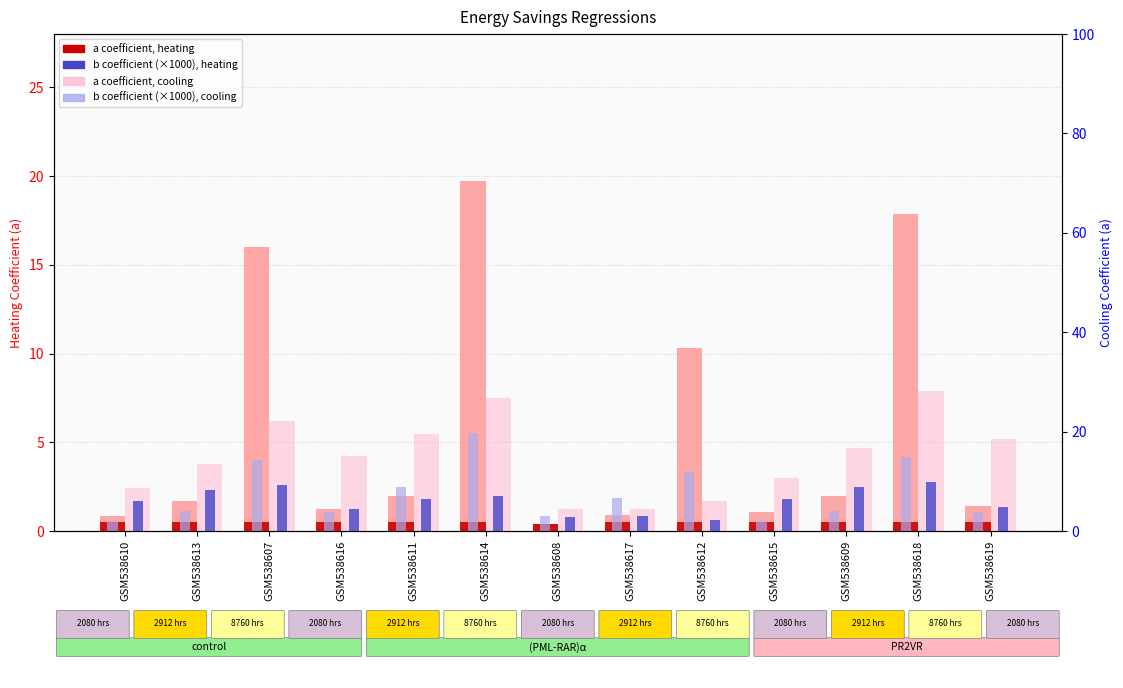

At which label does b (heating) ×1000 reach its minimum?

GSM538612